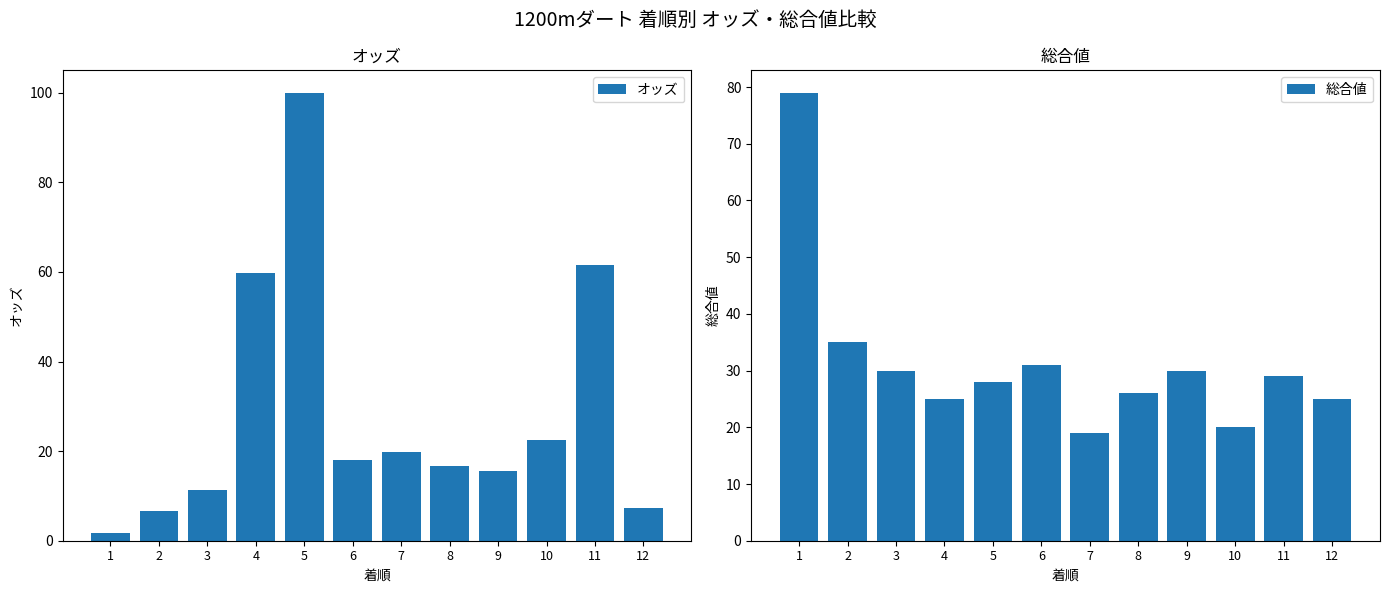

Reading left to right, what are all the values shown in this chart?

オッズ: 1=1.7	2=6.6	3=11.3	4=59.8	5=100.0	6=18.1	7=19.9	8=16.7	9=15.6	10=22.4	11=61.6	12=7.2
総合値: 1=79.0	2=35.0	3=30.0	4=25.0	5=28.0	6=31.0	7=19.0	8=26.0	9=30.0	10=20.0	11=29.0	12=25.0